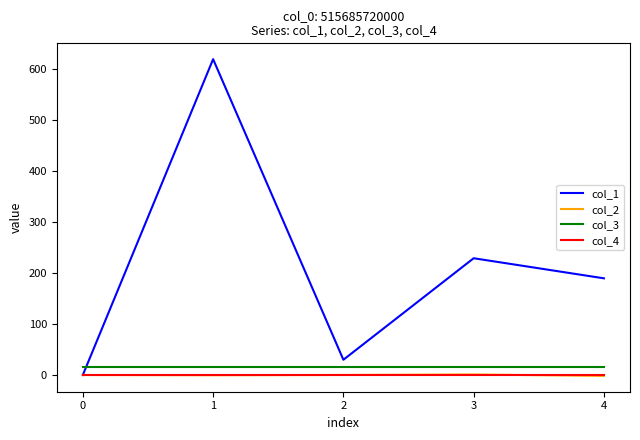

What is the maximum value for col_3?

16.0